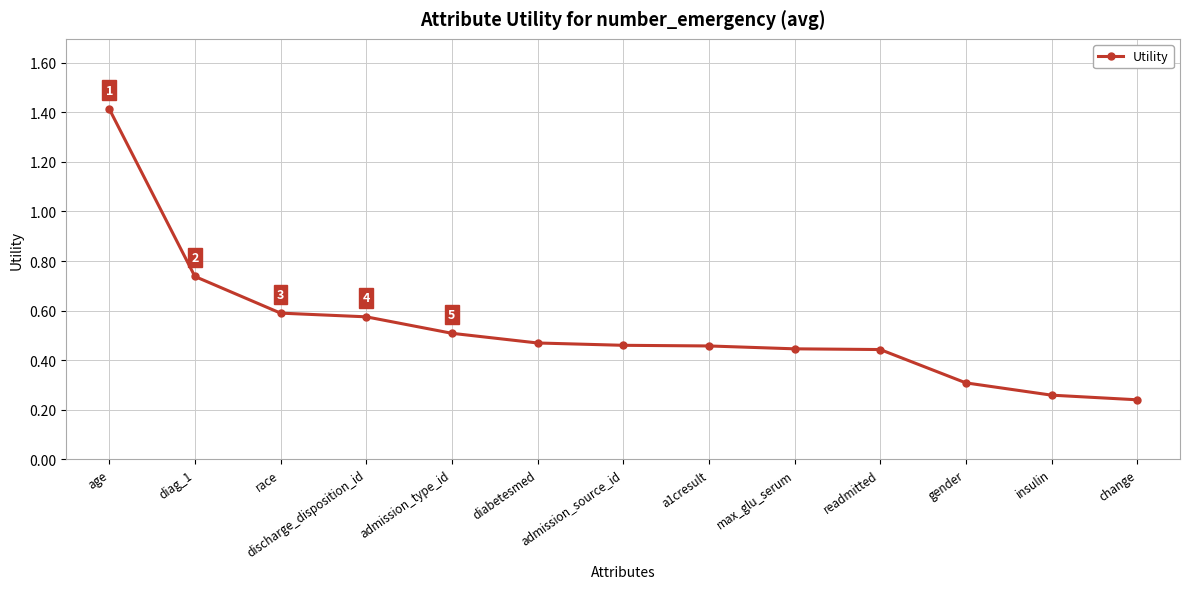

What position from the right is diag_1?

12